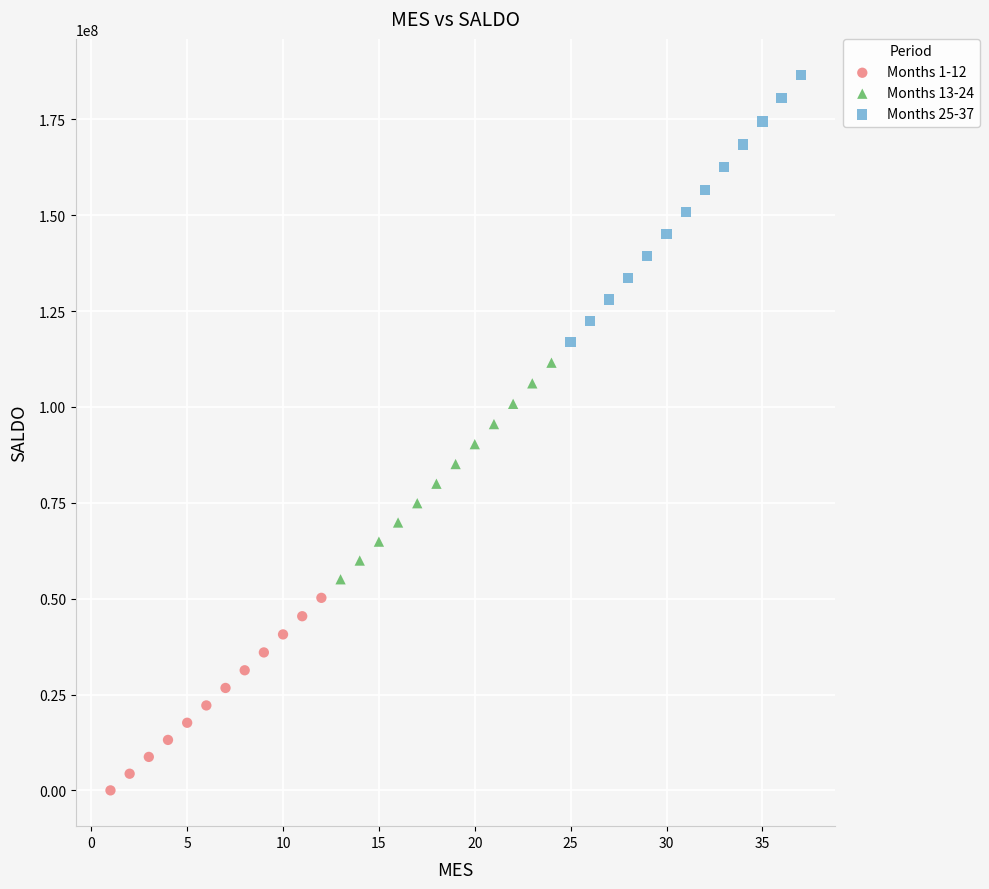

Which series has the widest spread of Y values?

Months 25-37